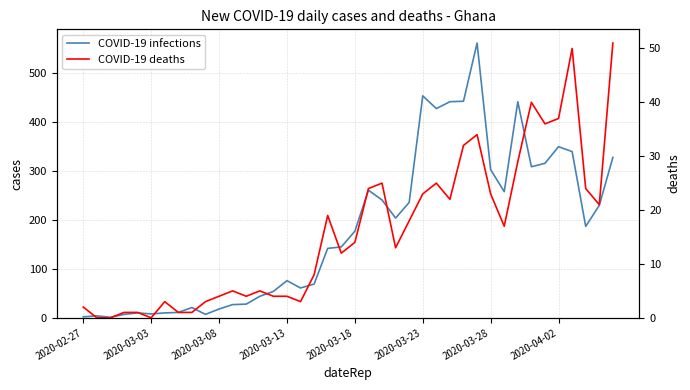

What is the total value across all series at 2020-02-27?

4